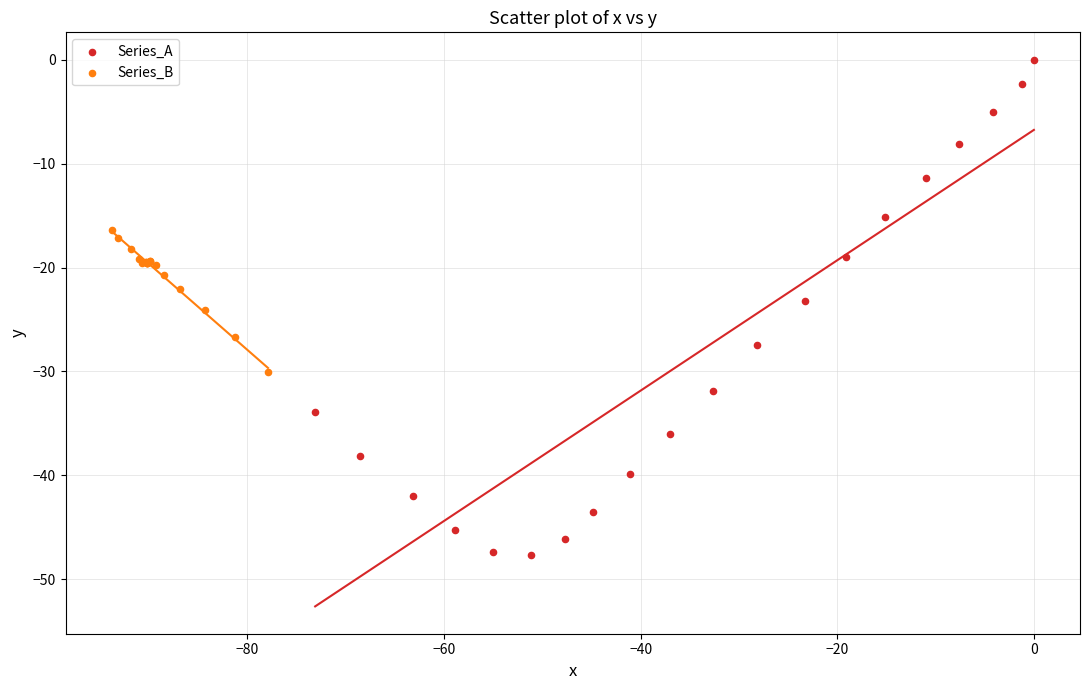

Which series has the largest Y range (max minus min)?

Series_A